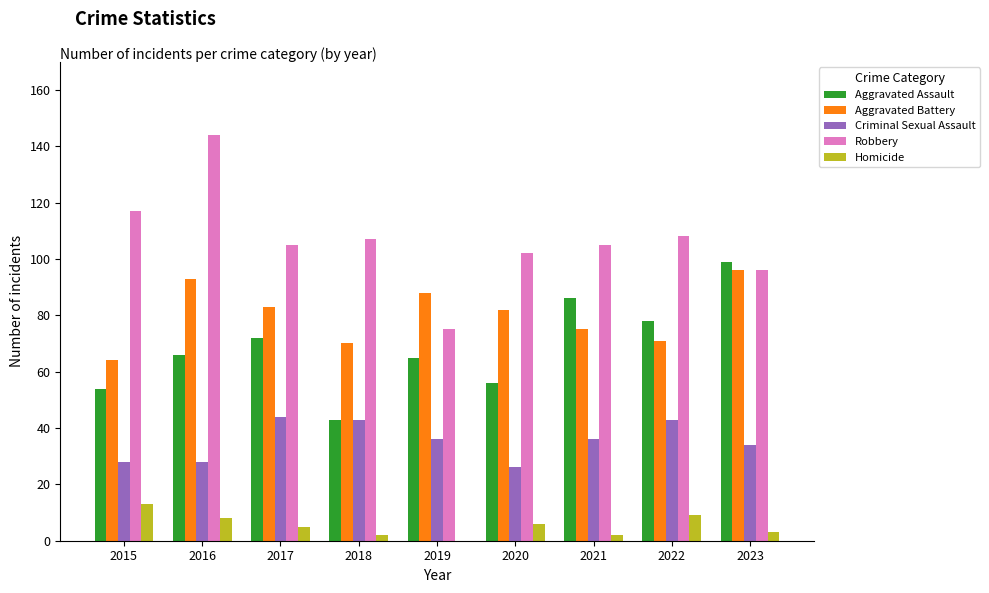

Reading left to right, transcribe all the data shown in this chart.

Aggravated Assault: 2015=54	2016=66	2017=72	2018=43	2019=65	2020=56	2021=86	2022=78	2023=99
Aggravated Battery: 2015=64	2016=93	2017=83	2018=70	2019=88	2020=82	2021=75	2022=71	2023=96
Criminal Sexual Assault: 2015=28	2016=28	2017=44	2018=43	2019=36	2020=26	2021=36	2022=43	2023=34
Robbery: 2015=117	2016=144	2017=105	2018=107	2019=75	2020=102	2021=105	2022=108	2023=96
Homicide: 2015=13	2016=8	2017=5	2018=2	2019=0	2020=6	2021=2	2022=9	2023=3